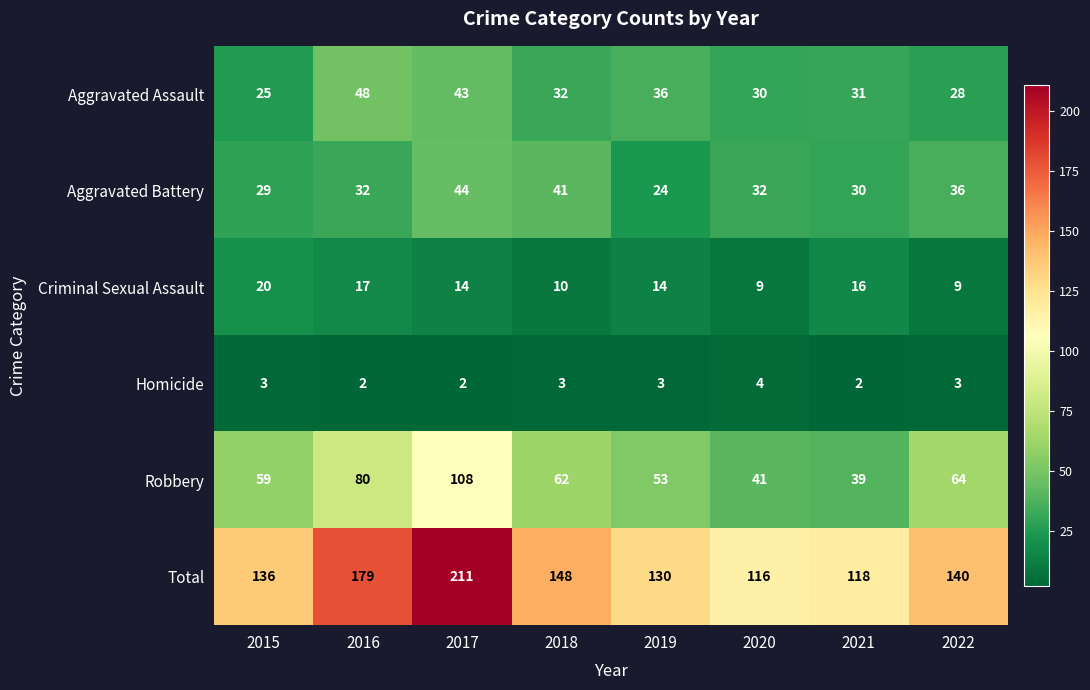

True or false: Criminal Sexual Assault has a value of 13 at 2020.

False